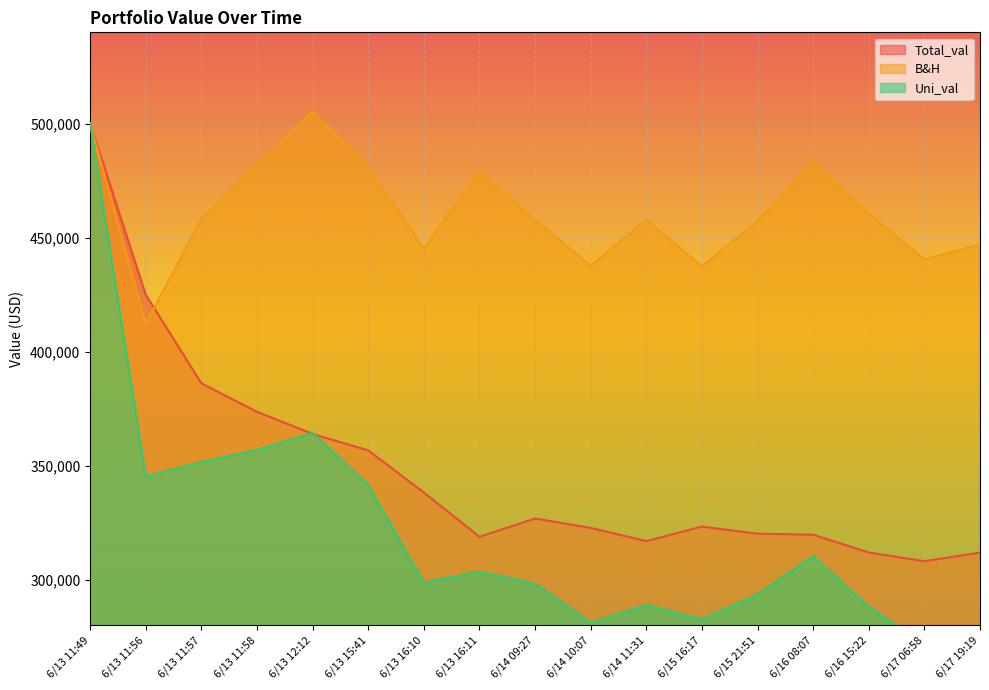

Count the number of categories in the chart.

17